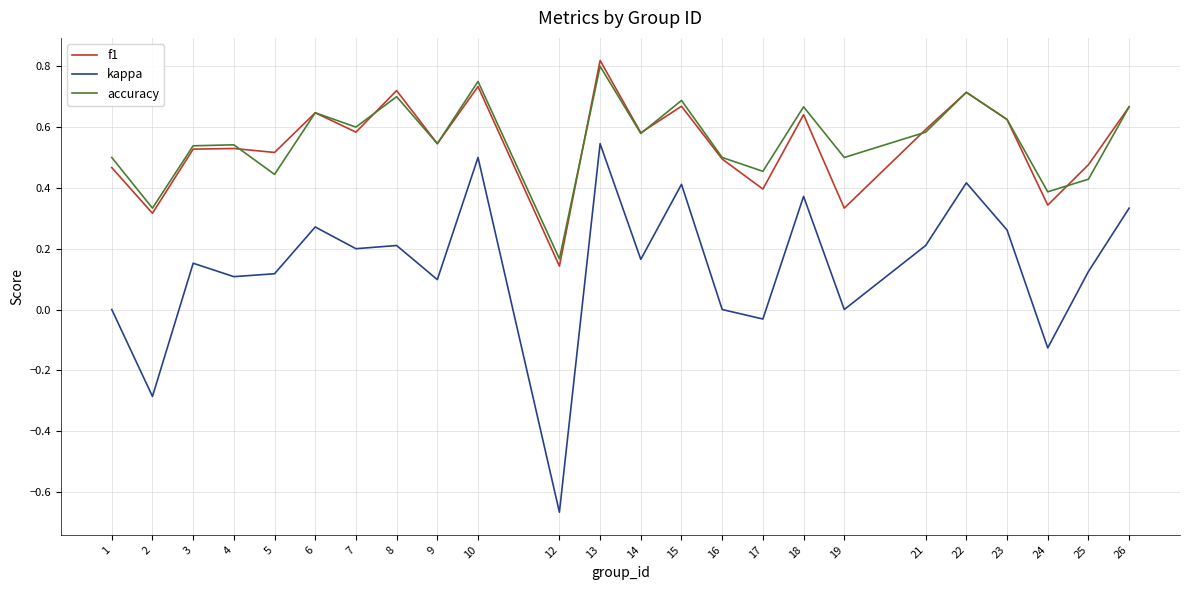

Is it true that accuracy equals 0.7 at 17?

False